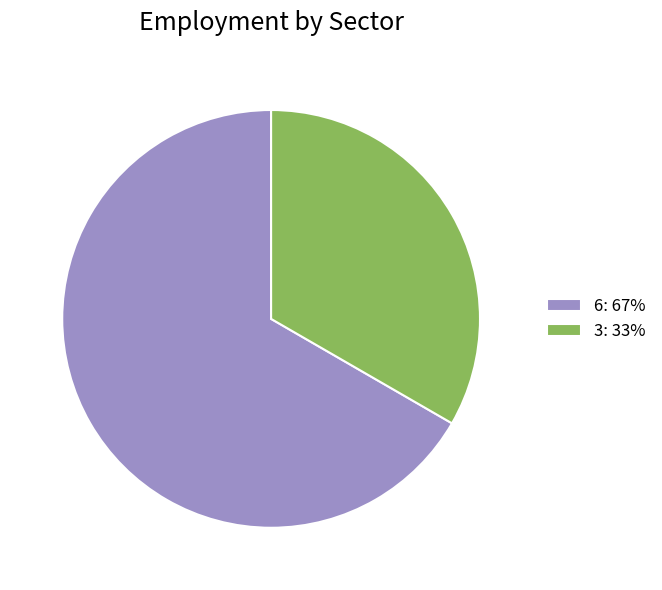

Is there any slice that represents more than half of the pie?

Yes